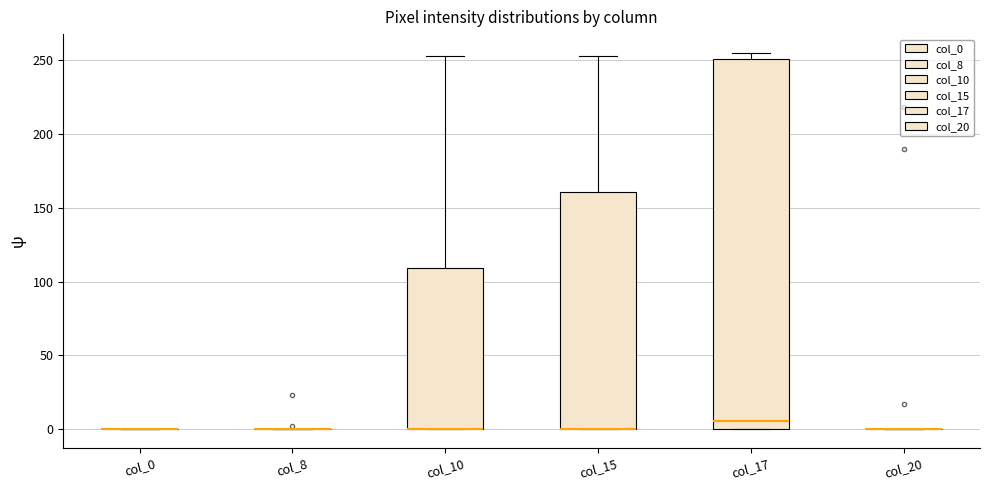

Which box is the tallest, from its lower edge to its upper edge?

col_17